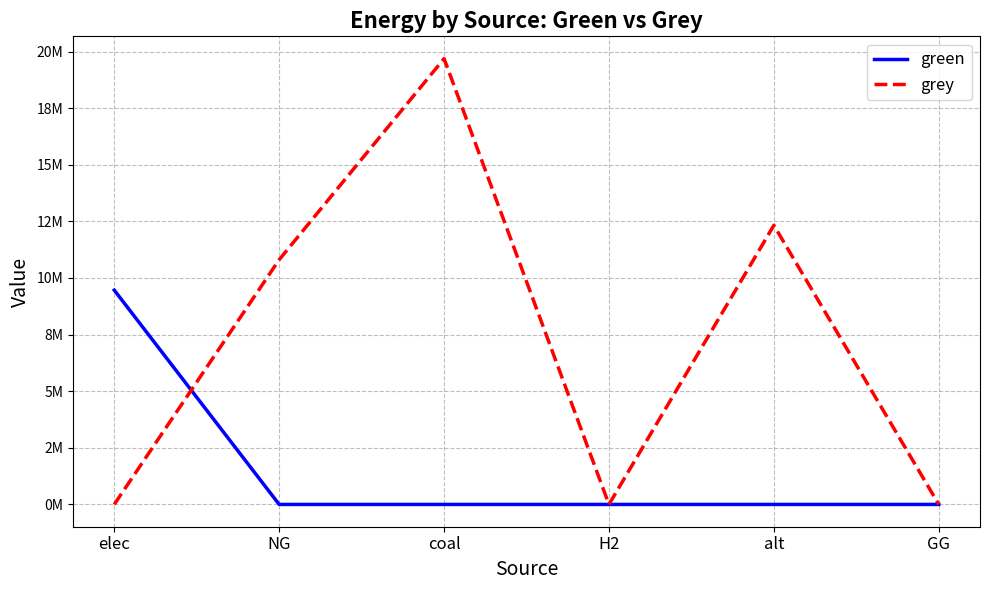

Where is green nearest to the value 4731163?

NG